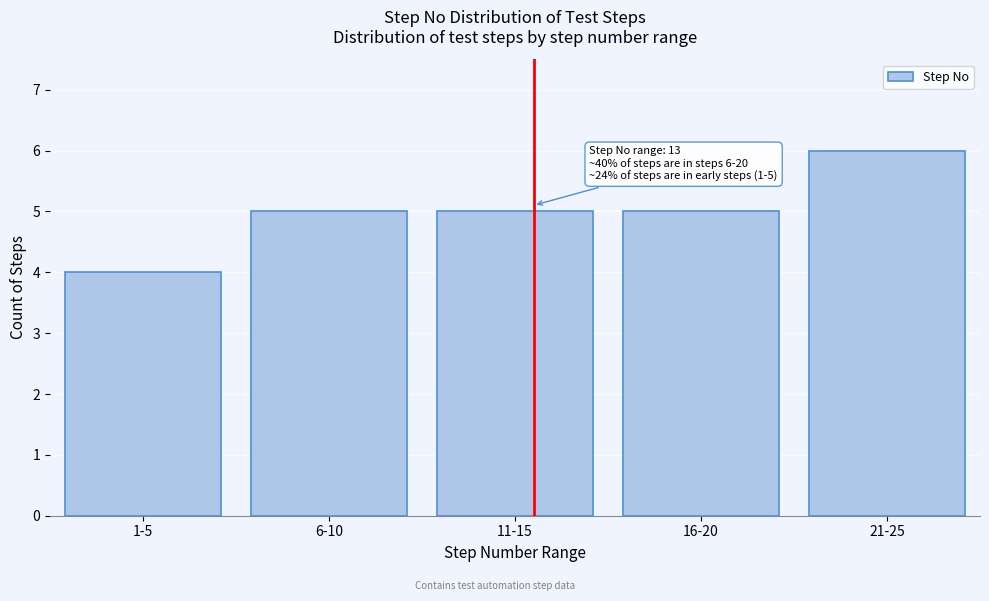

Reading left to right, what are all the values shown in this chart?

4	5	5	5	6